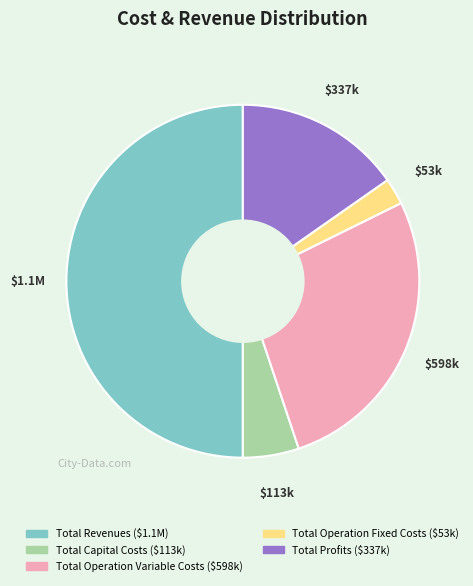

What is the largest slice in the pie chart?

Total Revenues